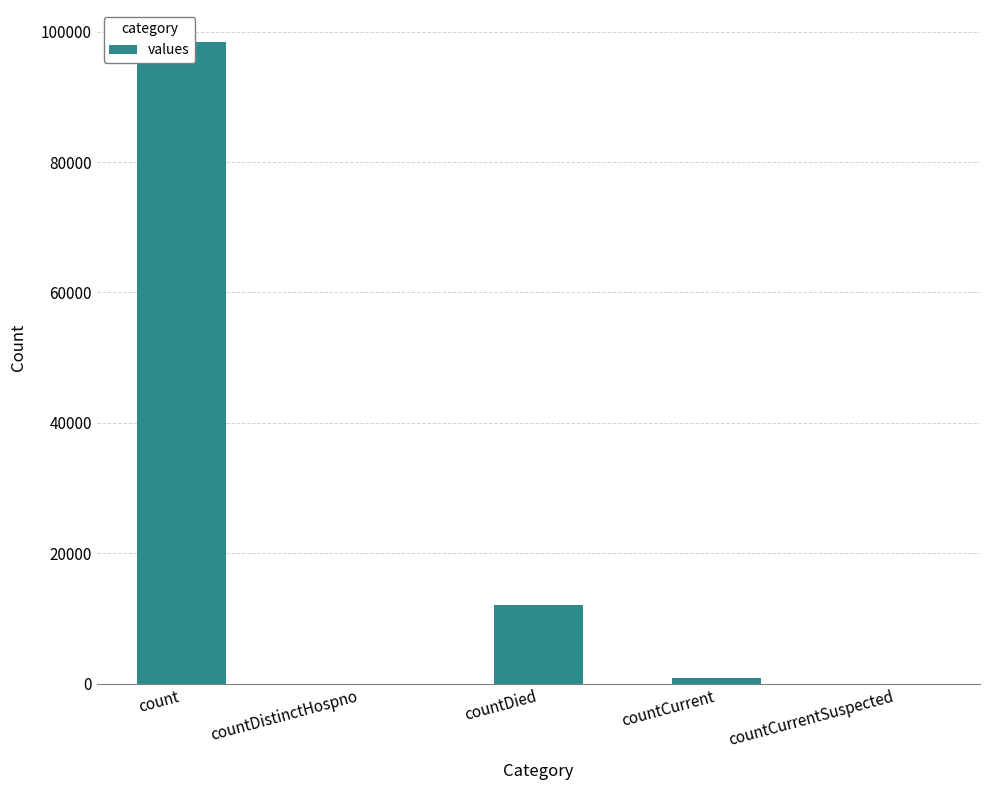

What position from the right is countCurrentSuspected?

1